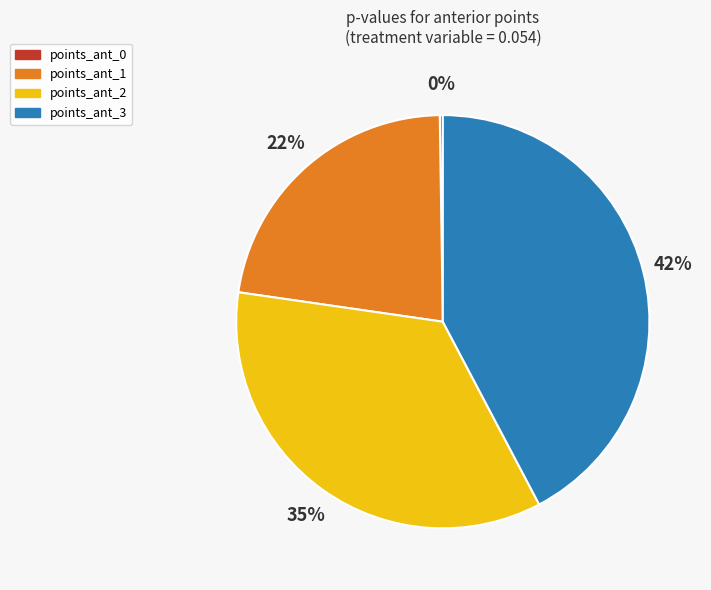

The points_ant_1 slice represents 35% of the pie. True or false?

False